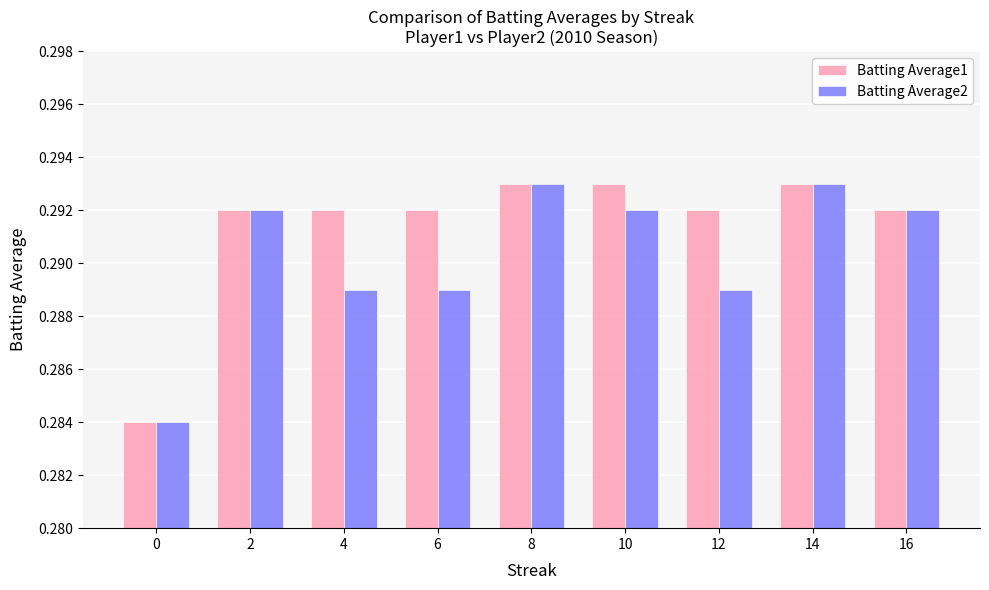

At how many categories does at least one series exceed 0?

9